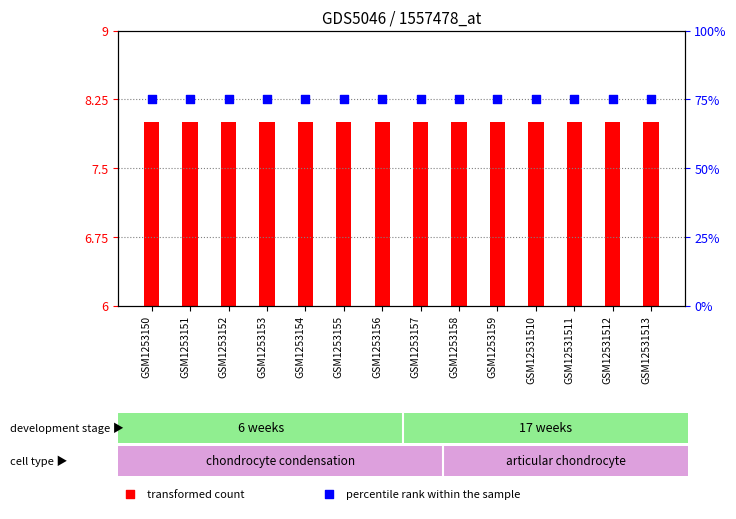

What are all the series names shown in the legend?

transformed count, percentile rank within the sample